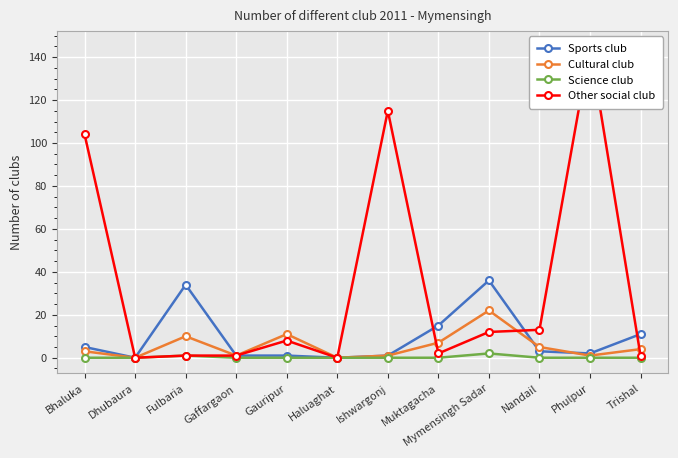

After their last crossing, which series has the higher values: Sports club or Other social club?

Sports club